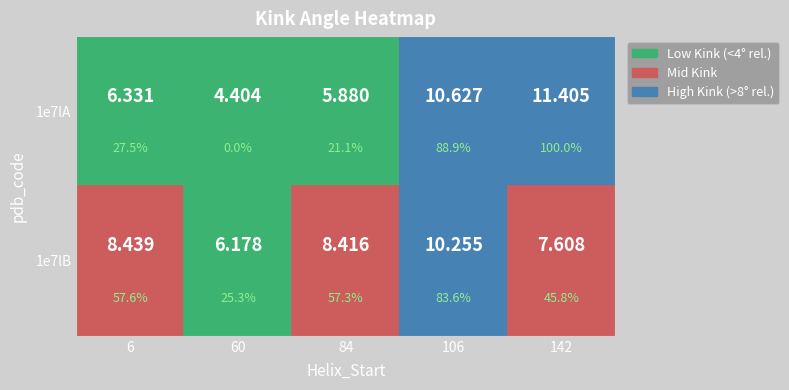

What is the sum of all 1e7lB values?

40.9